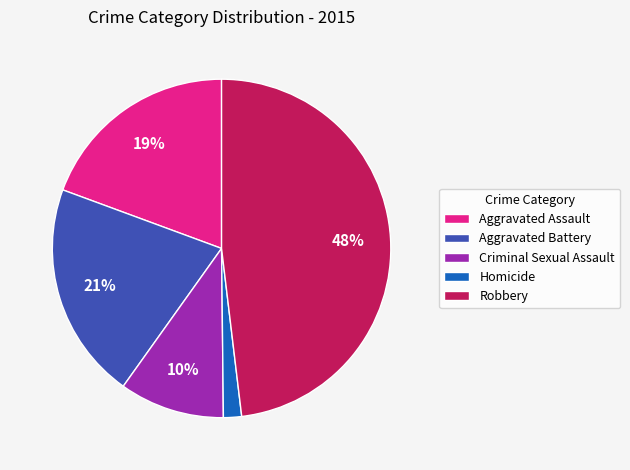

To the nearest percent, what is the combined percentage of Criminal Sexual Assault and Aggravated Battery?

31%